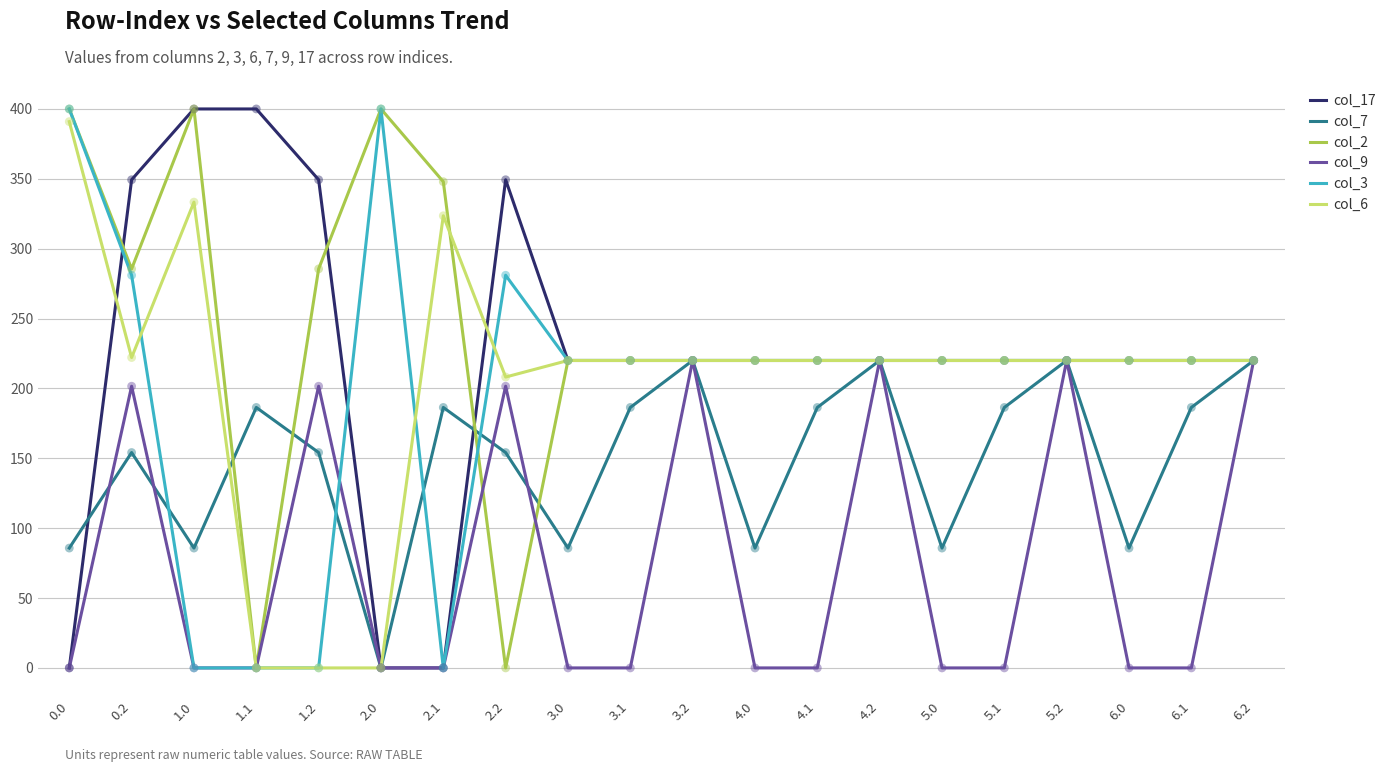

Which series changed the most between 5.2 and 6.1?

col_9